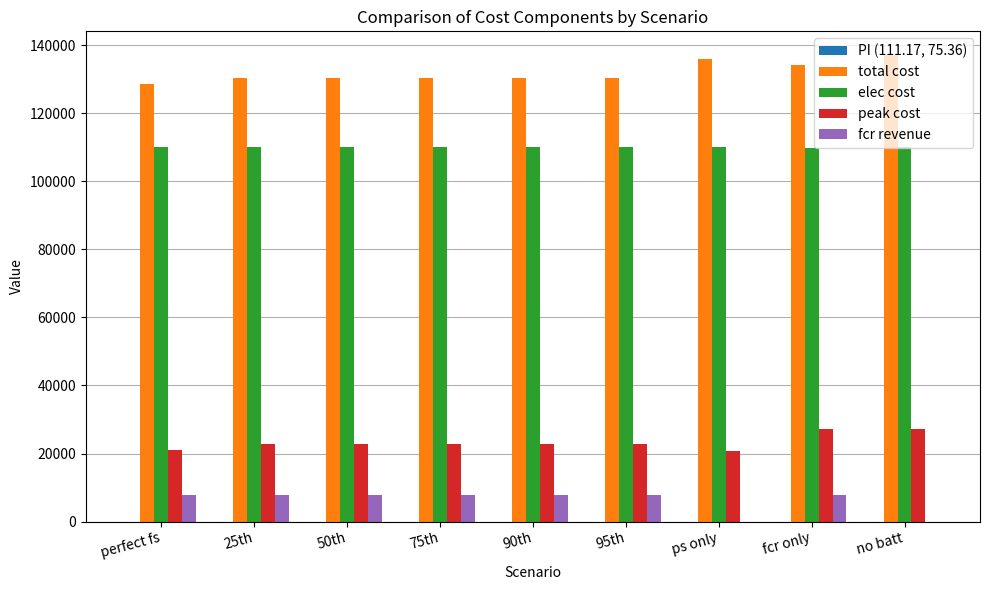

Does the chart contain stacked bars?

No